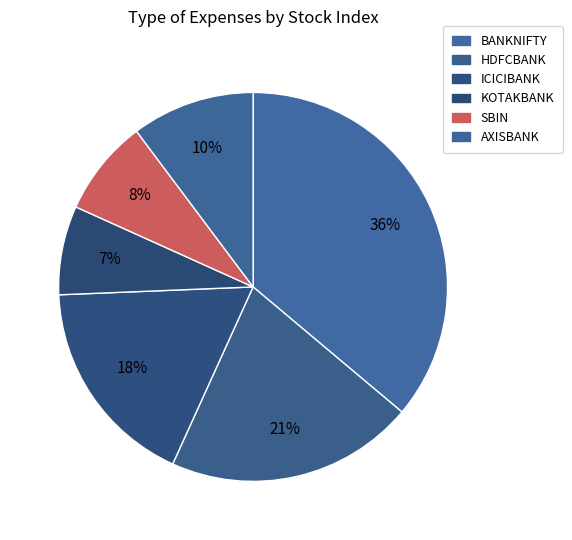

Combined, what portion of the pie is SBIN and ICICIBANK?

25.6%